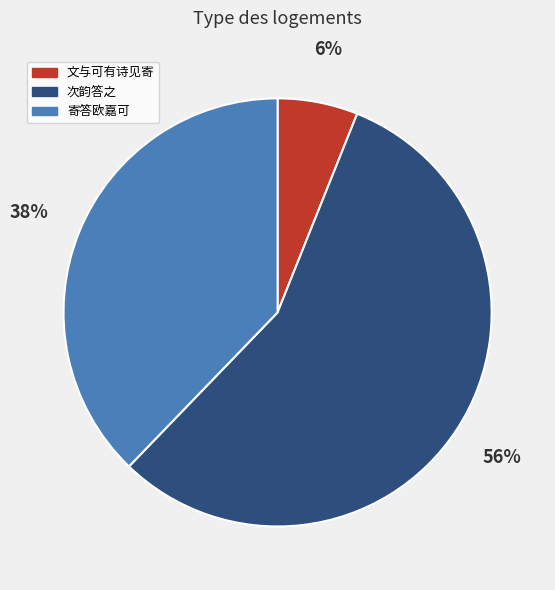

How many segments does this pie chart have?

3